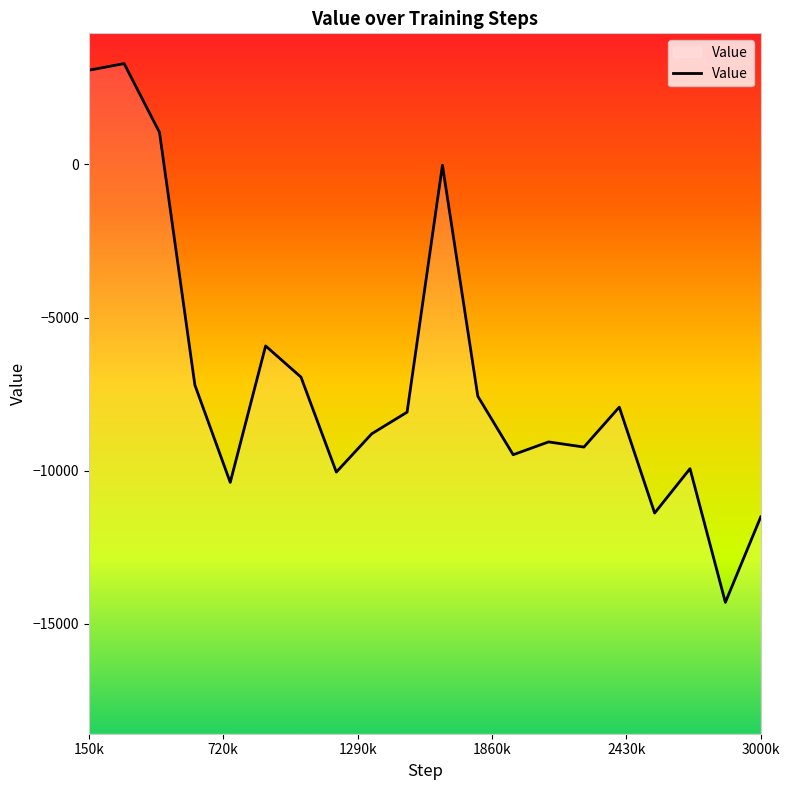

The chart shows a value of -10386.1 at 750000. True or false?

True